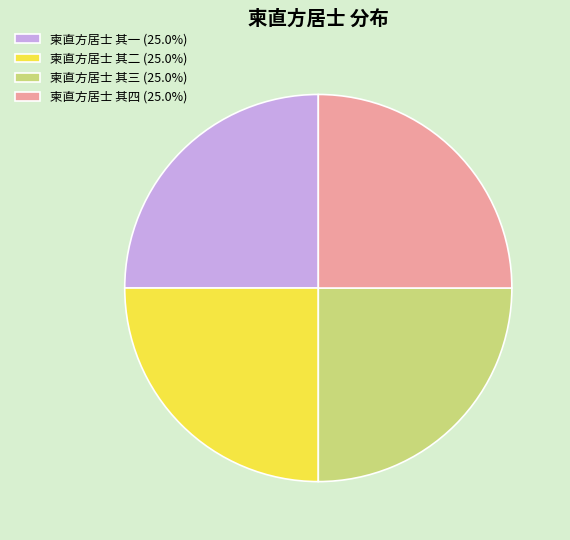

Does any single category account for the majority?

No